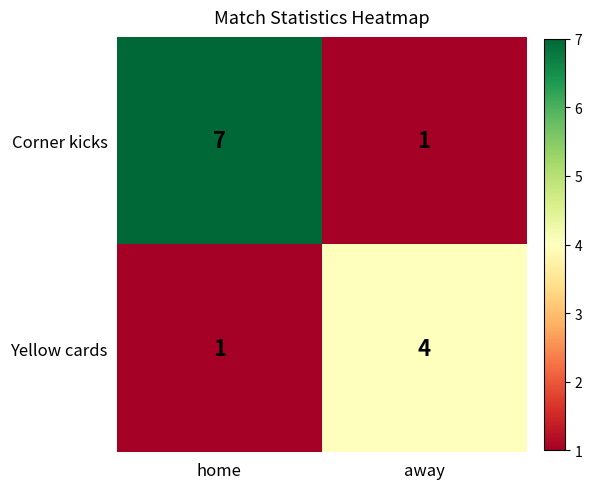

List the series in order of their peak value, lowest first.

Yellow cards, Corner kicks